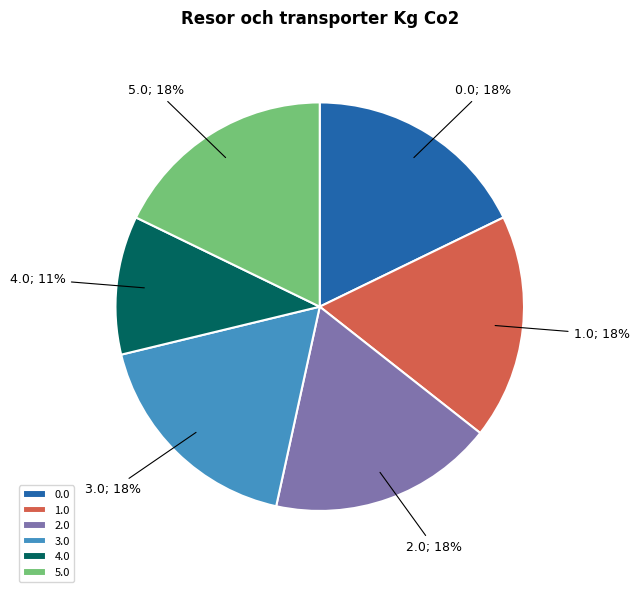

What is the ratio of the value at 5.0 to the value at 0.0?

1.0